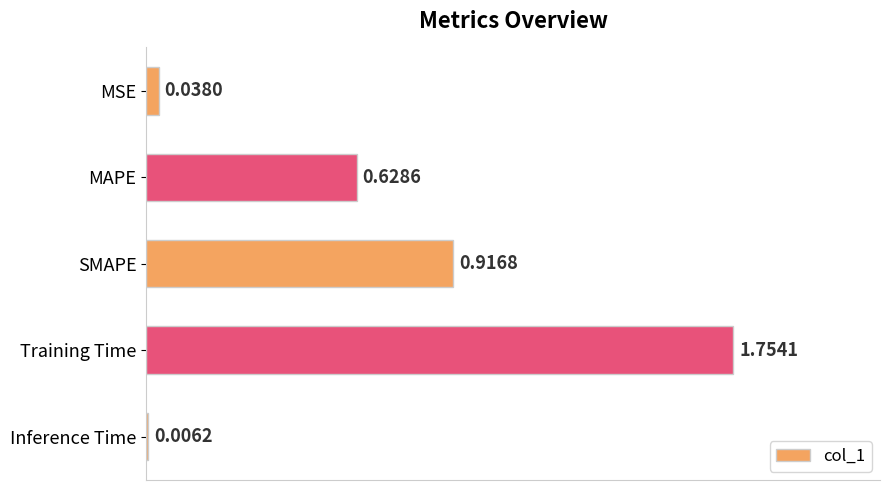

What is the sum of all values?

3.3